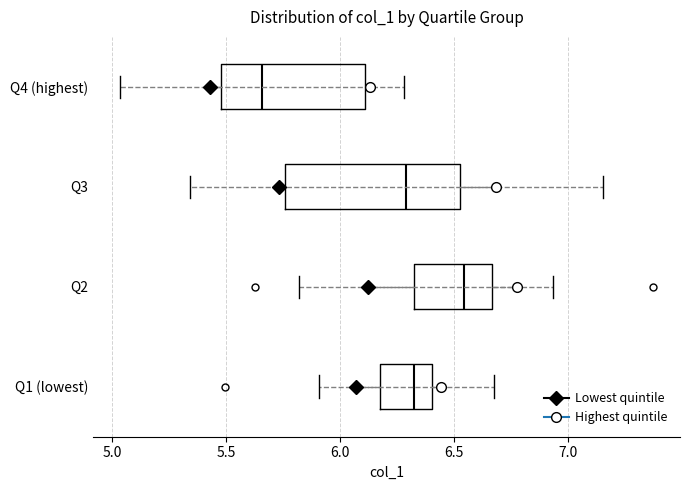

Where is the right edge of the box for Q4 (highest) on the x-axis? The values are not printed on the chart, so give them approximately, as read against the axis.

6.10